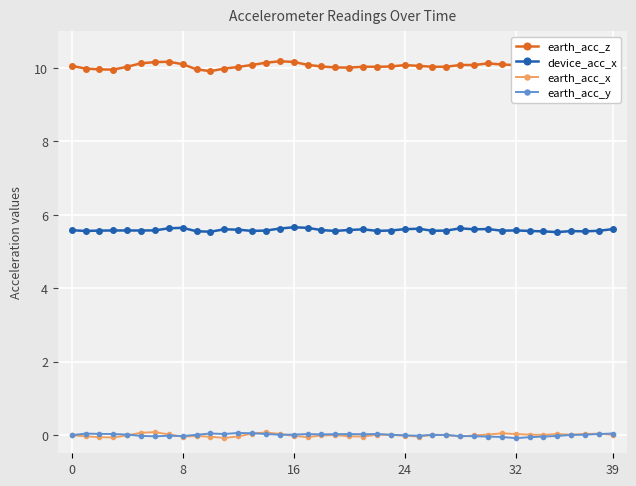

True or false: earth_acc_y and device_acc_x intersect in this chart.

False